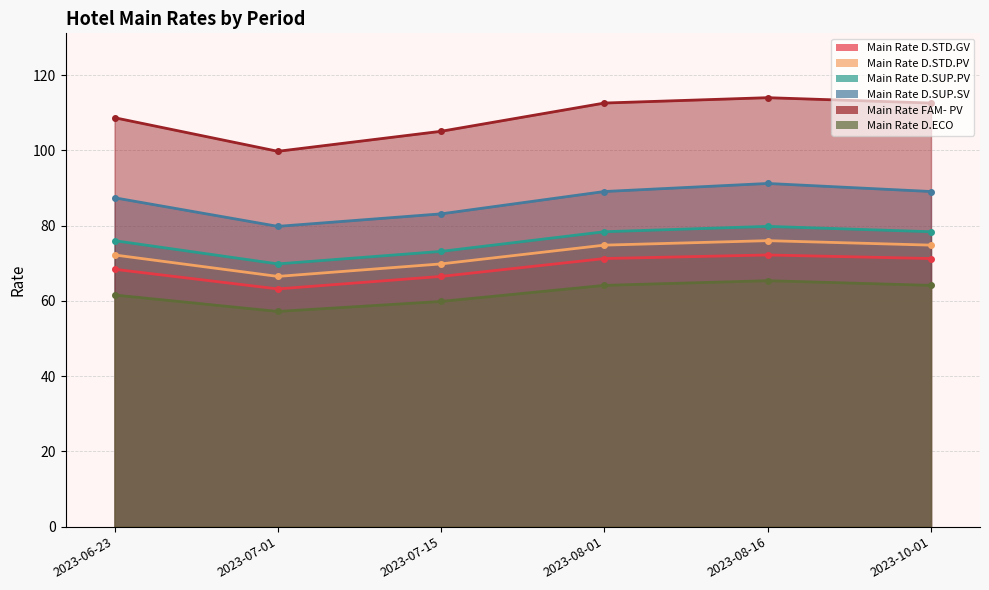

List the labels in order of Main Rate D.STD.PV value, smallest first.

2023-07-01, 2023-07-15, 2023-06-23, 2023-08-01, 2023-10-01, 2023-08-16